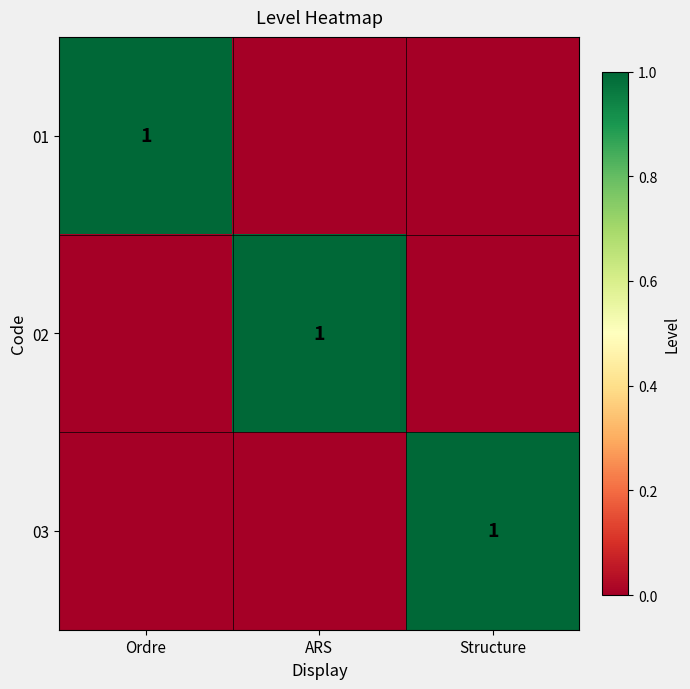

The 01 series shows 2 at Ordre. True or false?

False